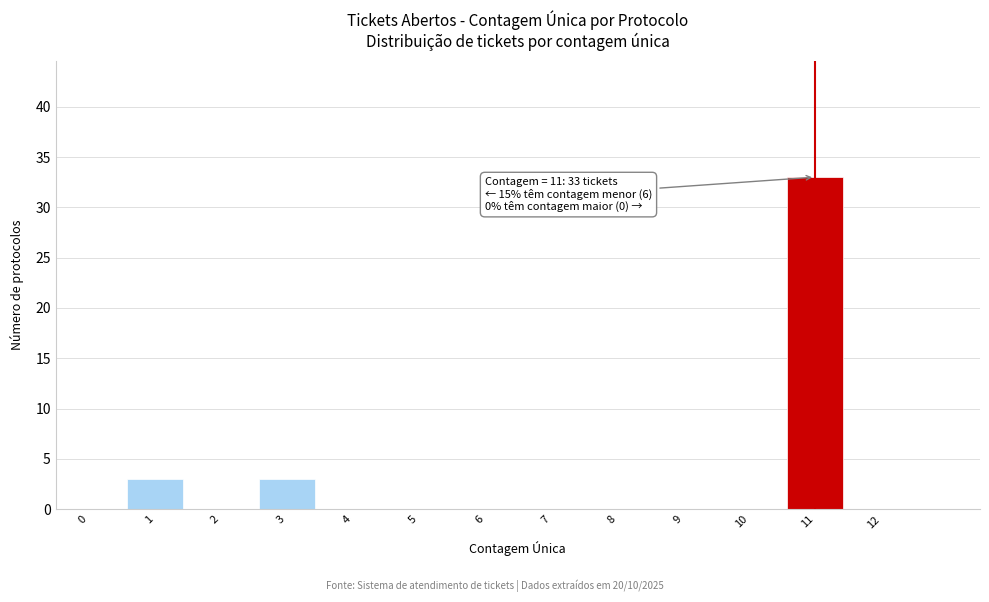

Which range on the x-axis has the tallest bar?

10.5 to 11.5